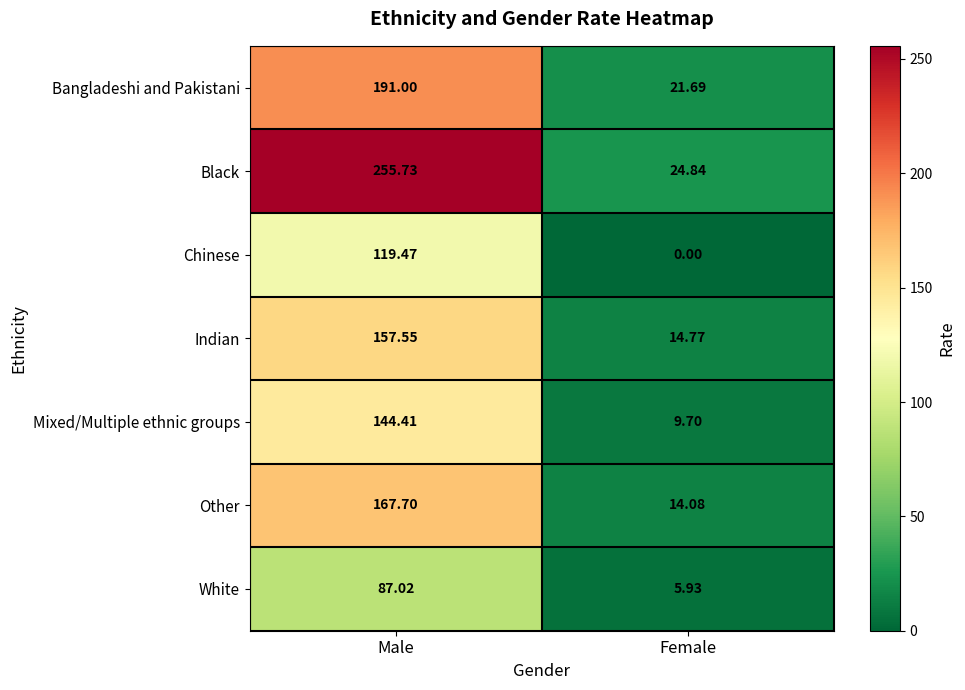

Rank the series by their maximum value, from lowest to highest.

White, Chinese, Mixed/Multiple ethnic groups, Indian, Other, Bangladeshi and Pakistani, Black